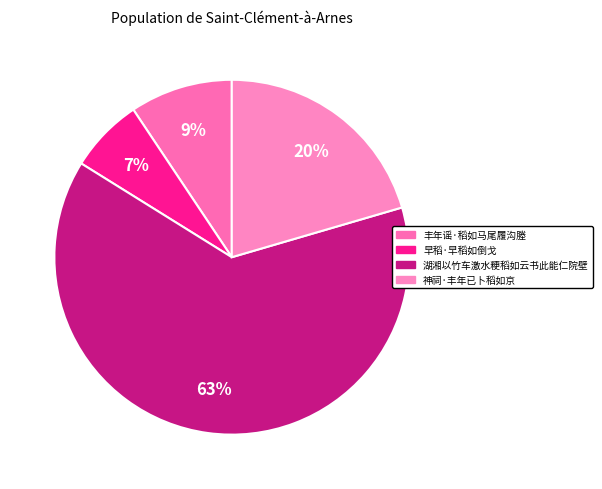

To the nearest percent, what is the difference between the 神祠·丰年已卜稻如京 and 湖湘以竹车激水粳稻如云书此能仁院壁 slice percentages?

43%